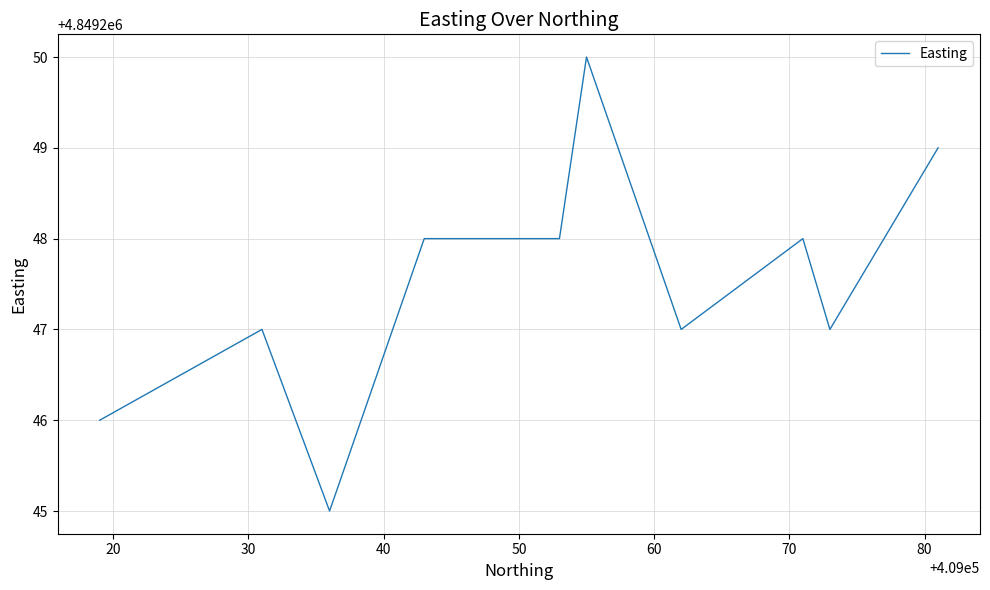

Does the chart have visible grid lines?

Yes